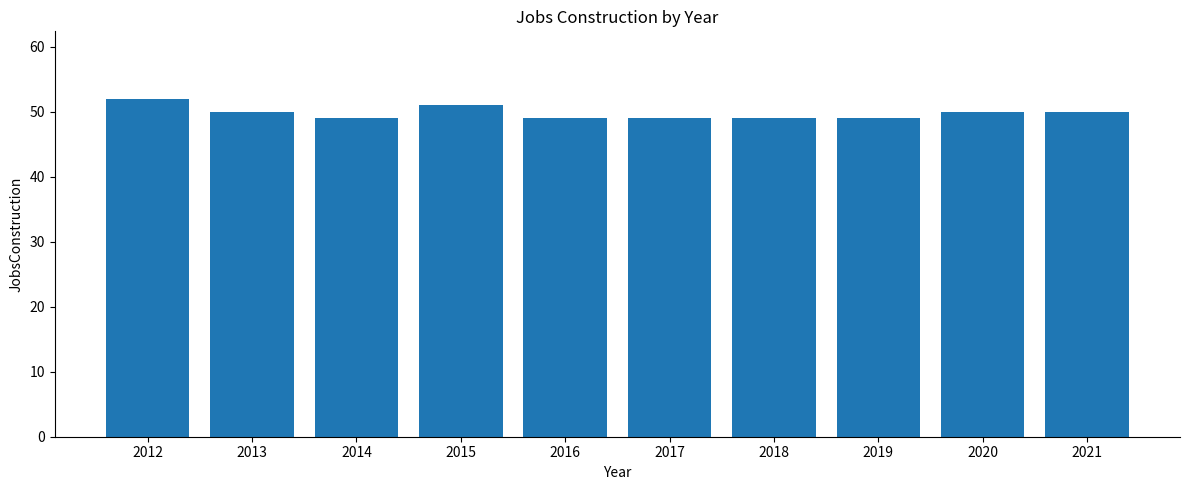

Which has a higher value, 2012 or 2014?

2012